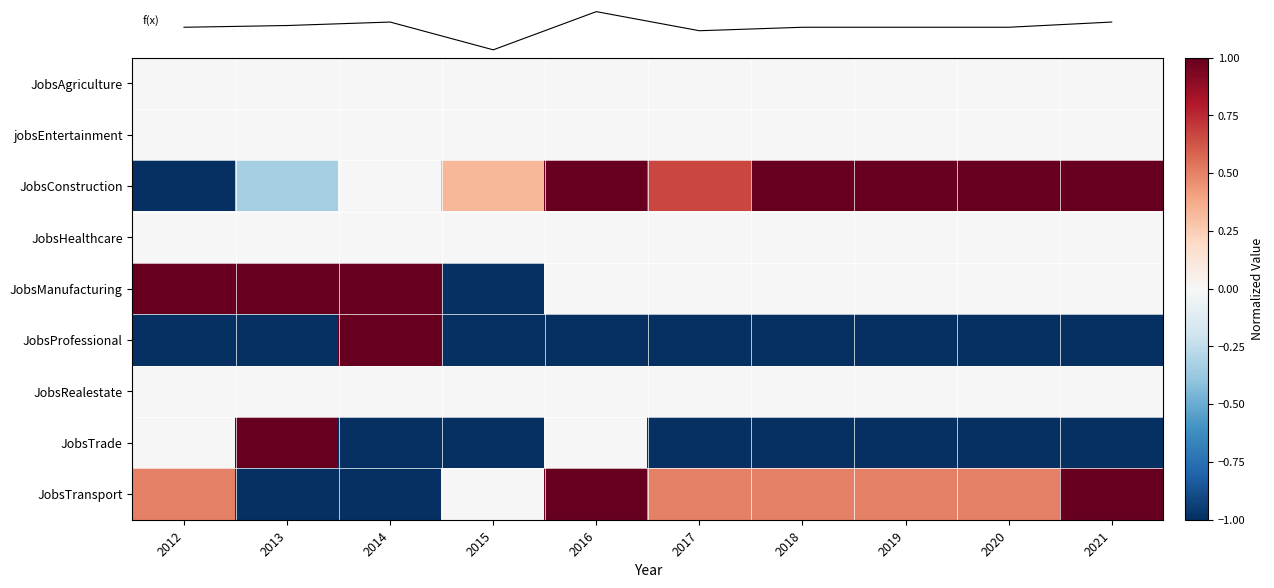

Rank the series at 2019 from highest to lowest value.

JobsConstruction, JobsTransport, JobsAgriculture, jobsEntertainment, JobsHealthcare, JobsManufacturing, JobsRealestate, f(x), JobsProfessional, JobsTrade